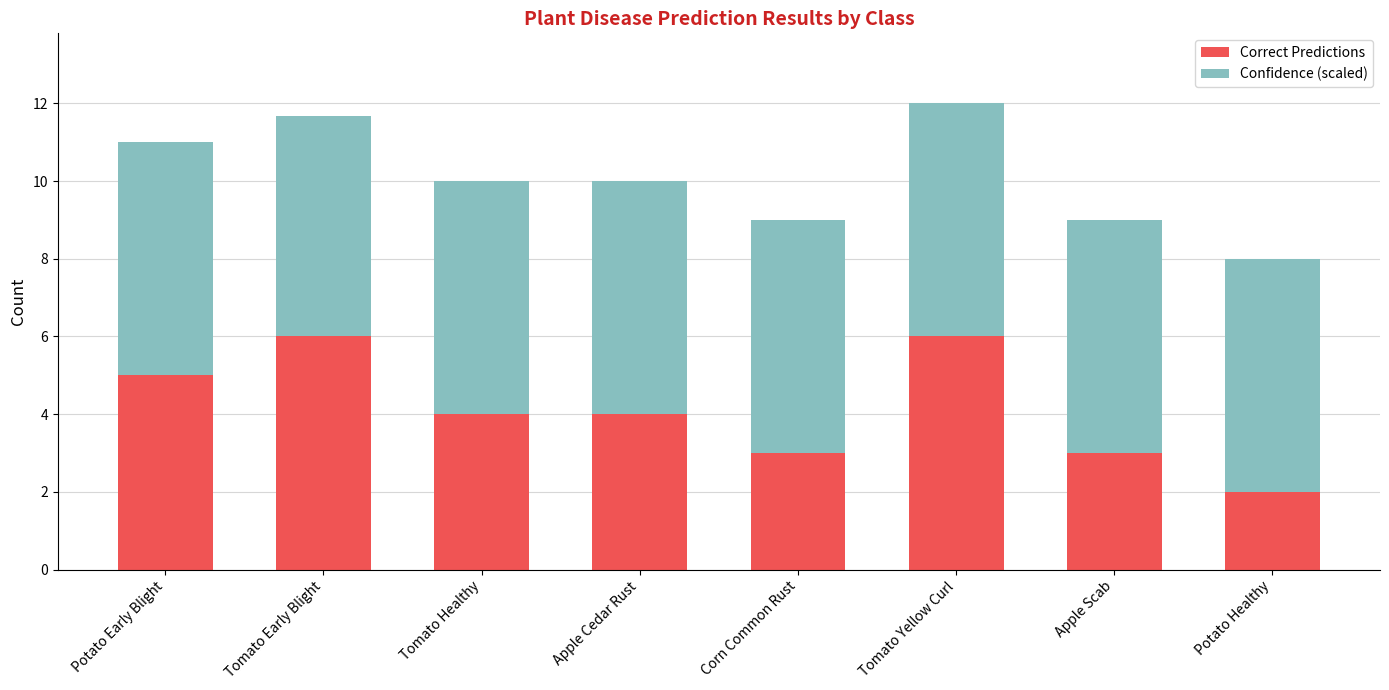

What is the difference between the Correct Predictions values at Tomato Healthy and Potato Healthy?

2.0